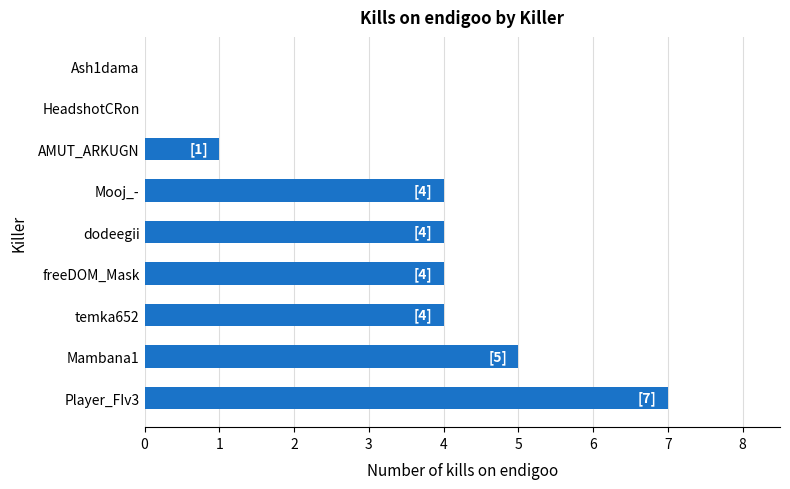

What is the sum of all values?

29